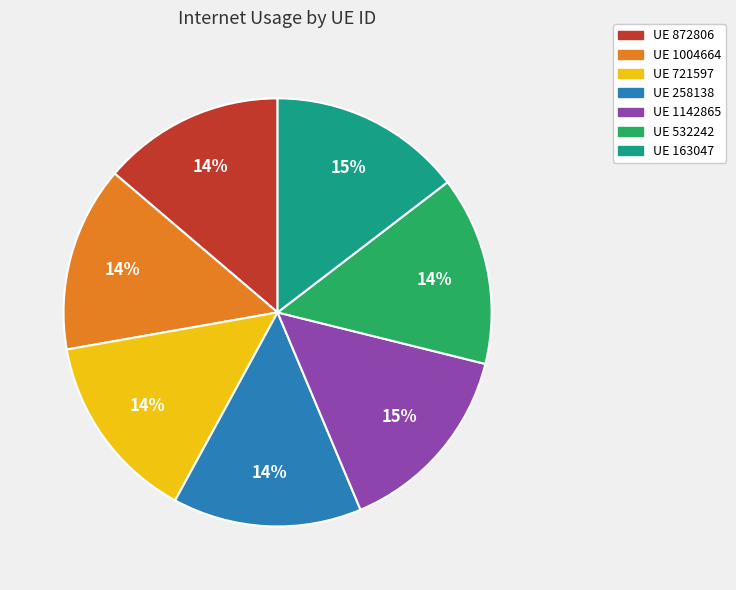

To the nearest percent, what is the difference between the largest and smallest slice percentages?

1%